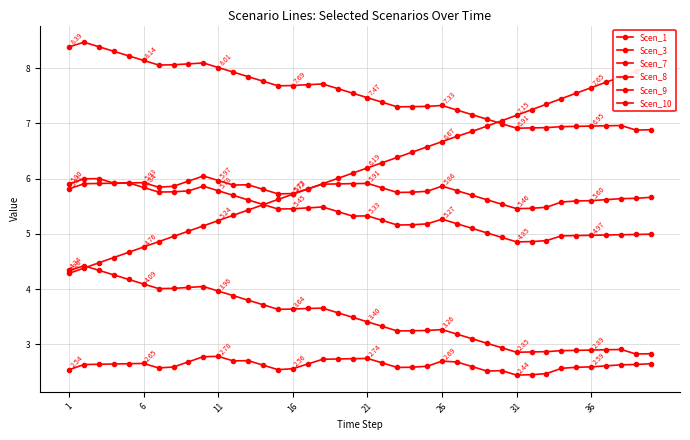

Which series has the largest range (max minus min)?

Scen_10